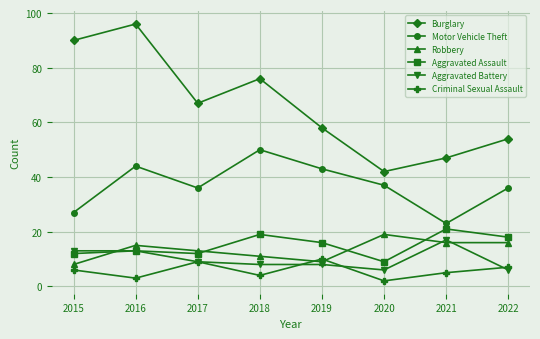

What is the value of the Robbery point at the 3rd from the left?

13